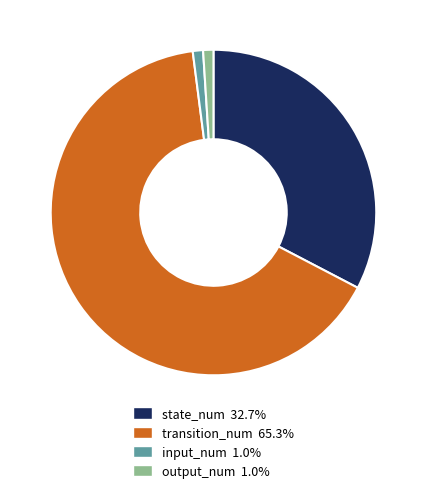

What is the majority slice?

transition_num